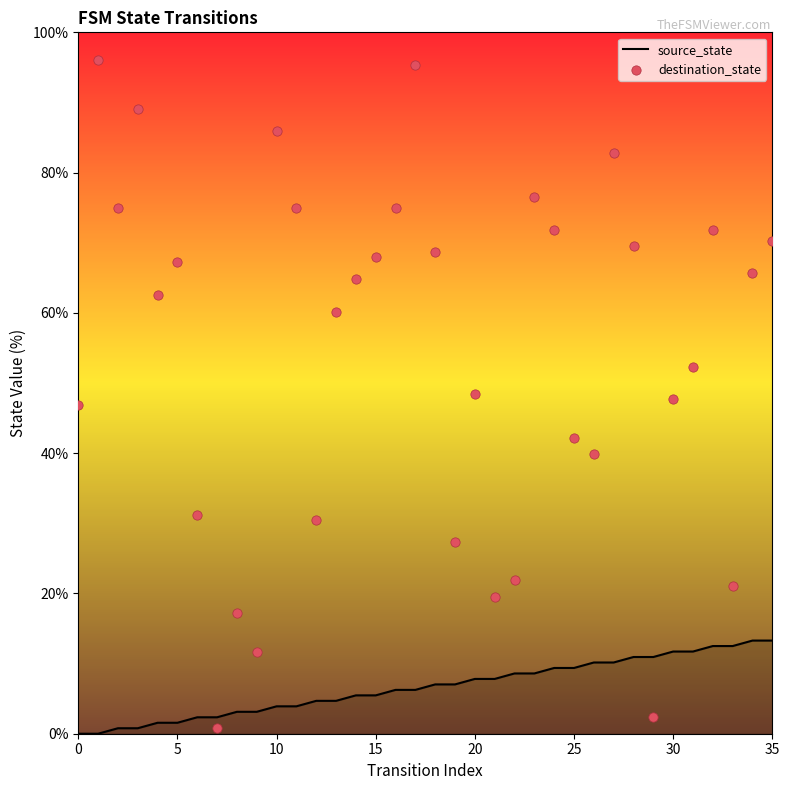

Which series contains the lowest Y value?

source_state